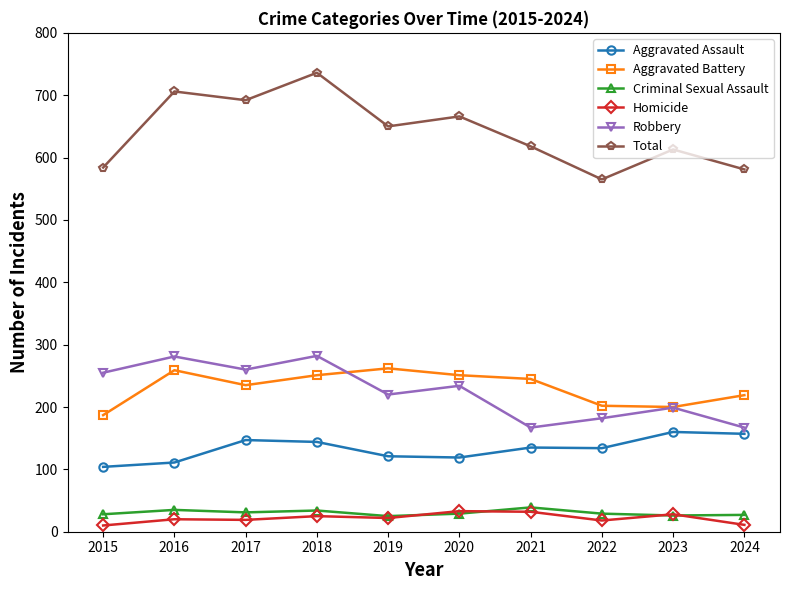

What is the highest value of the Aggravated Battery series?

262